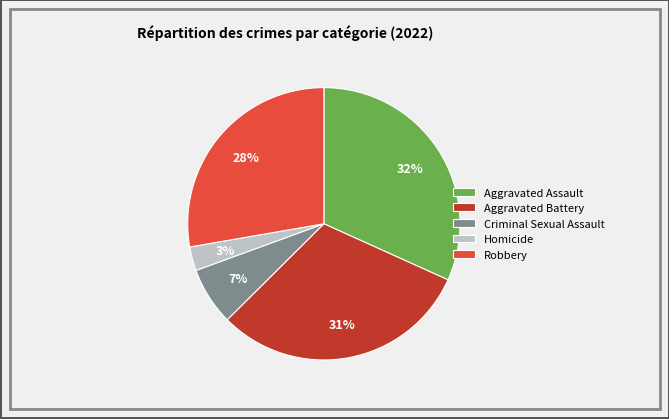

Rank the categories by value from highest to lowest.

Aggravated Assault, Aggravated Battery, Robbery, Criminal Sexual Assault, Homicide